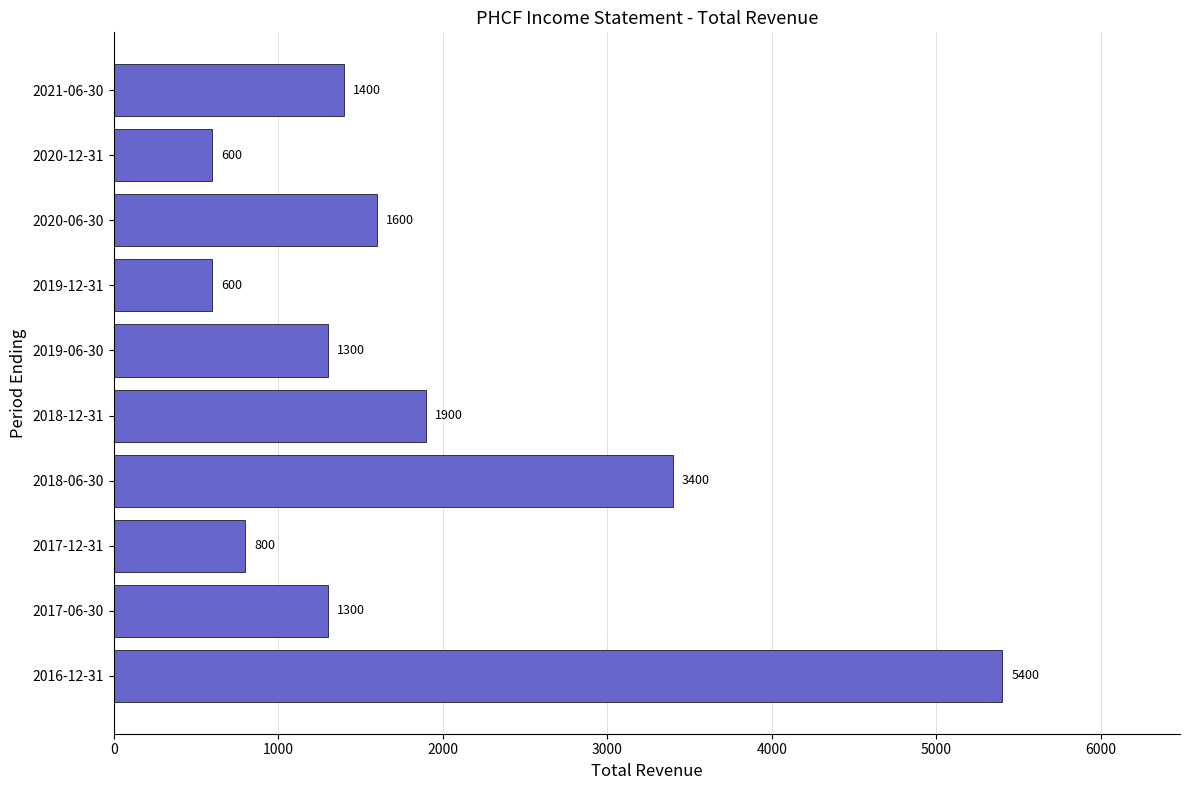

What is the label of the 10th bar from the top?

2016-12-31